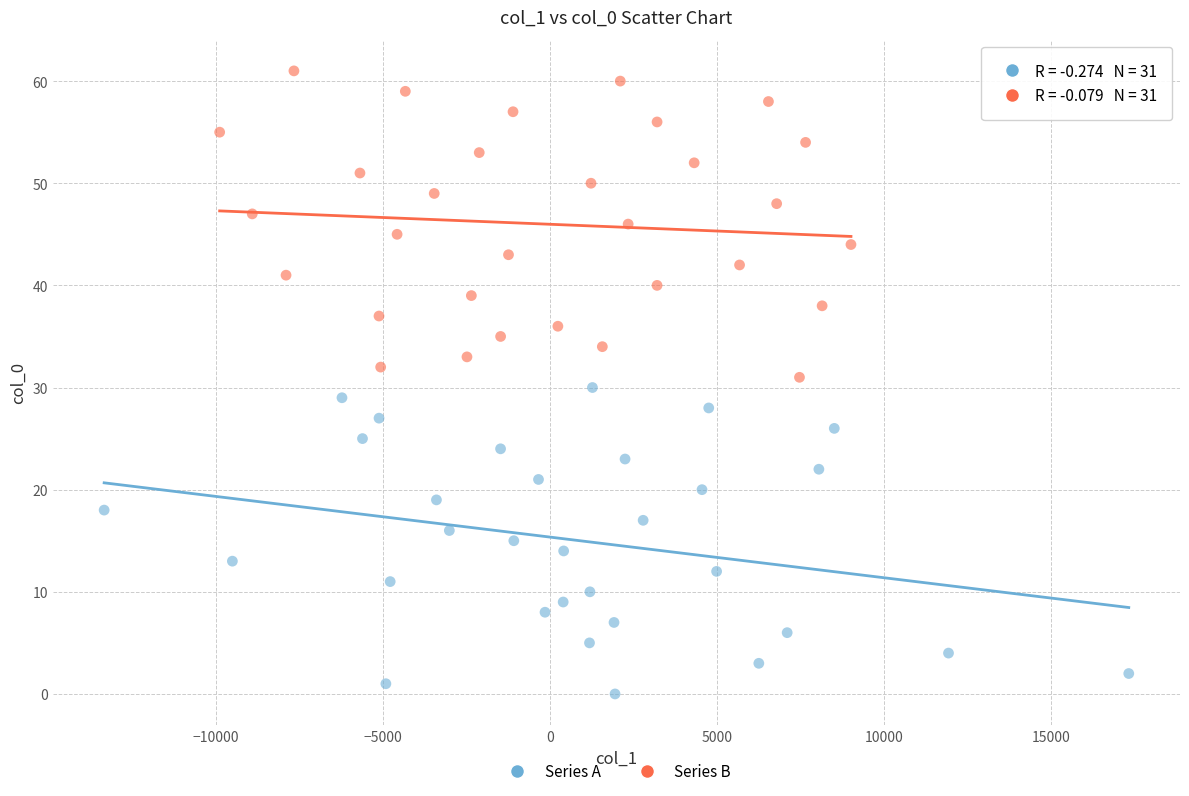

Which series contains the lowest Y value?

Series A